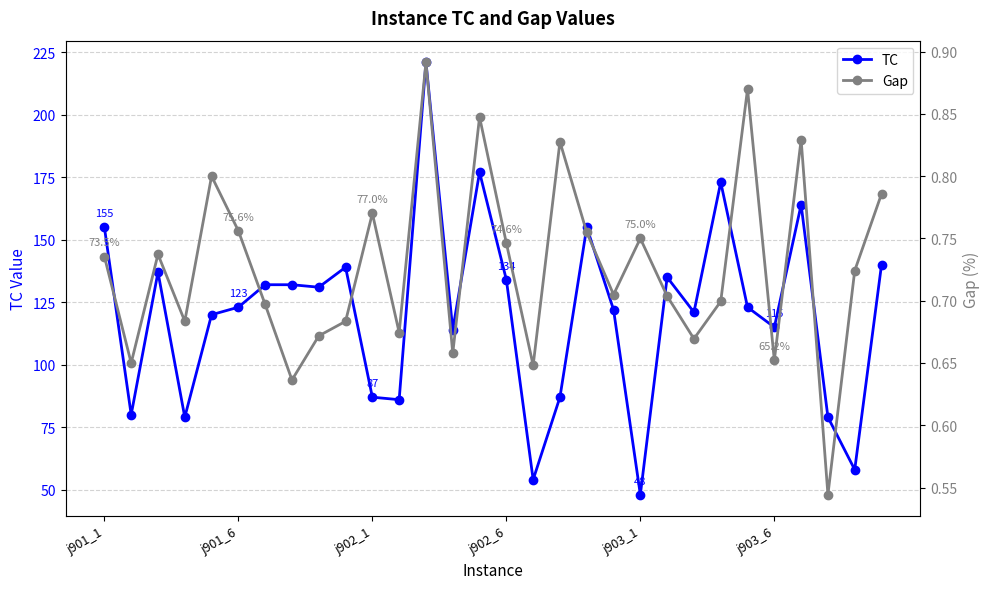

How many series are shown in this chart?

2